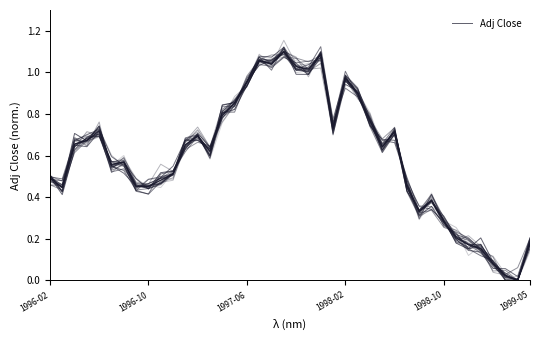

What is the difference between the maximum and minimum values?

1.1